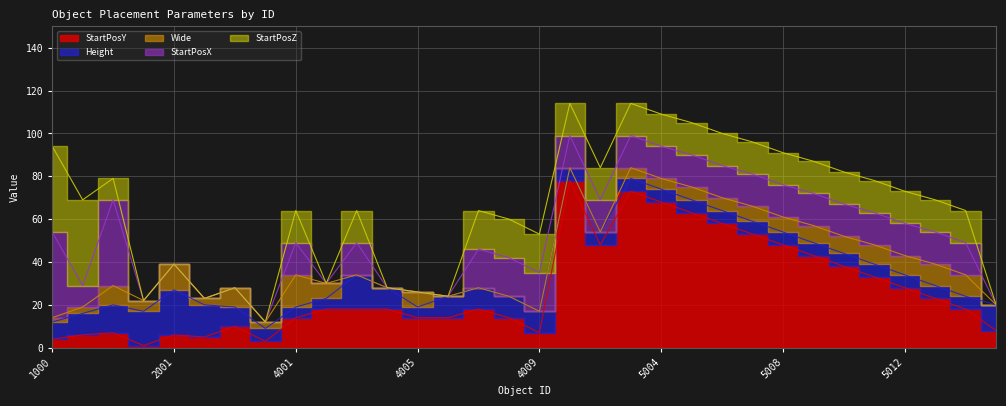

At which category does StartPosY reach its first local valley?

2000